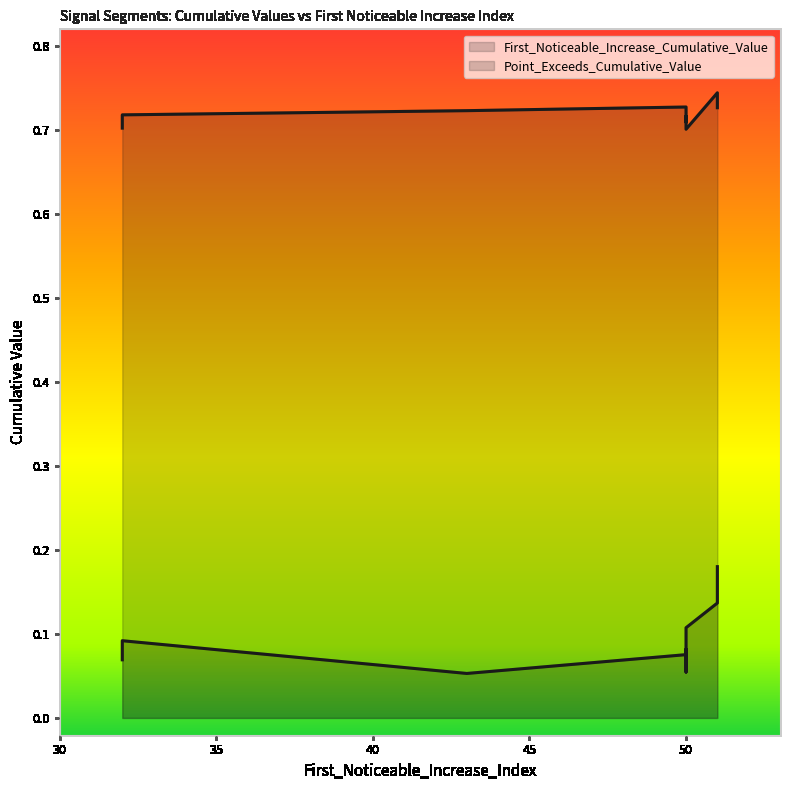

Reading right to left, extract all data points from this chart.

First_Noticeable_Increase_Cumulative_Value: 0.1	0.1	0.1	0.1	0.2	0.1	0.1	0.1	0.1	0.1
Point_Exceeds_Cumulative_Value: 0.7	0.7	0.7	0.7	0.7	0.7	0.7	0.7	0.7	0.7